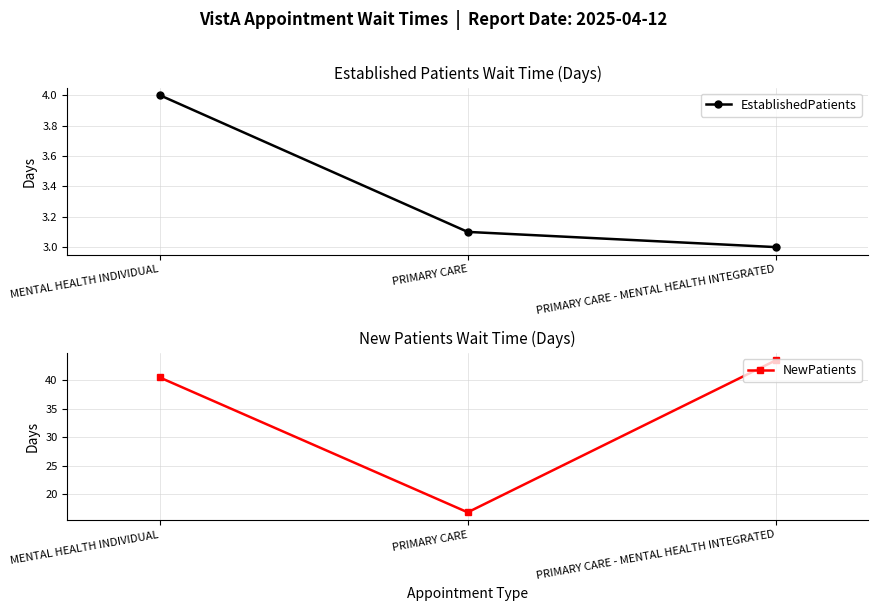

Which has a higher value, MENTAL HEALTH INDIVIDUAL or PRIMARY CARE - MENTAL HEALTH INTEGRATED?

MENTAL HEALTH INDIVIDUAL